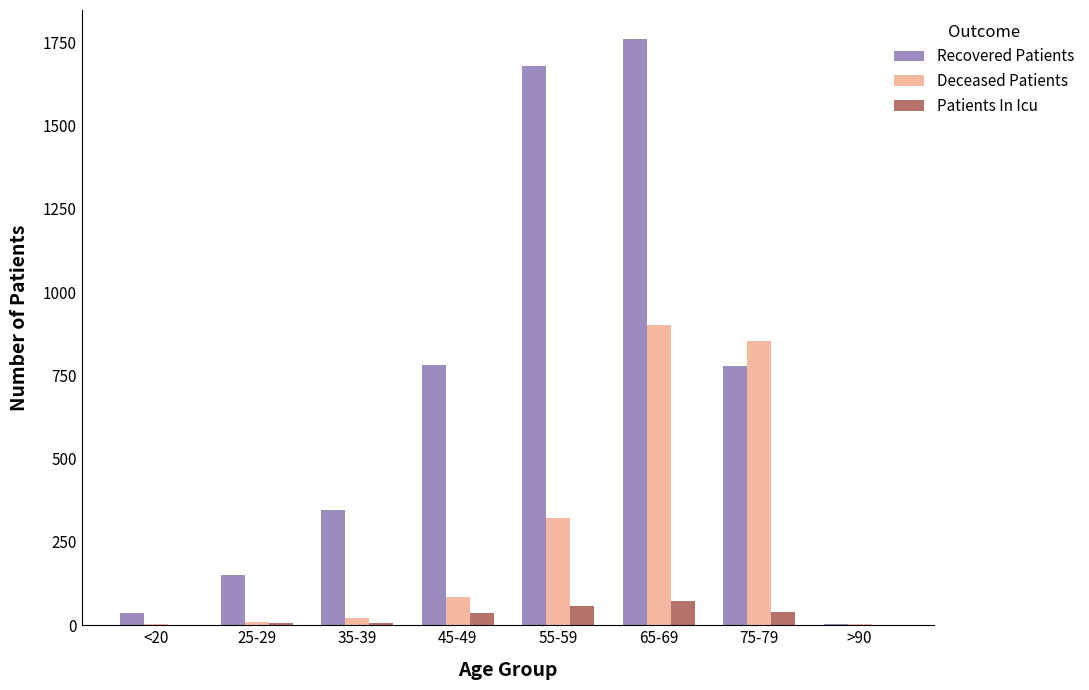

What is the highest value of the Deceased Patients series?

901